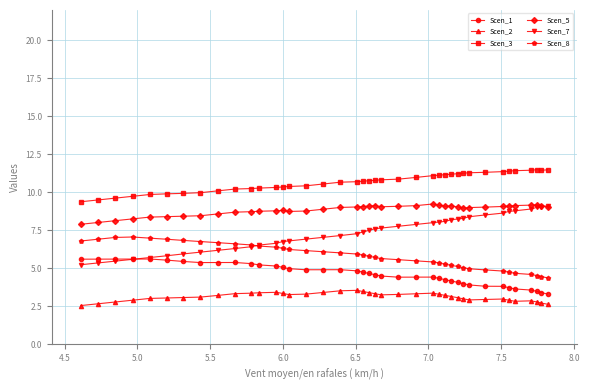

What is the value of the Scen_7 point at the 25th from the left?

7.9